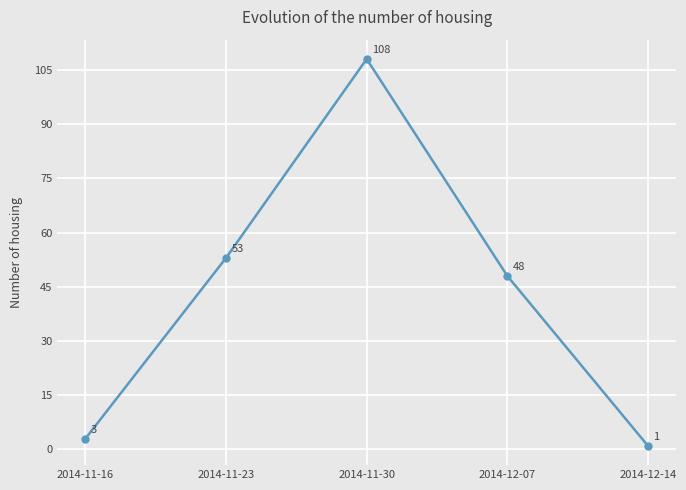

Is this an area chart (filled region under the line)?

No